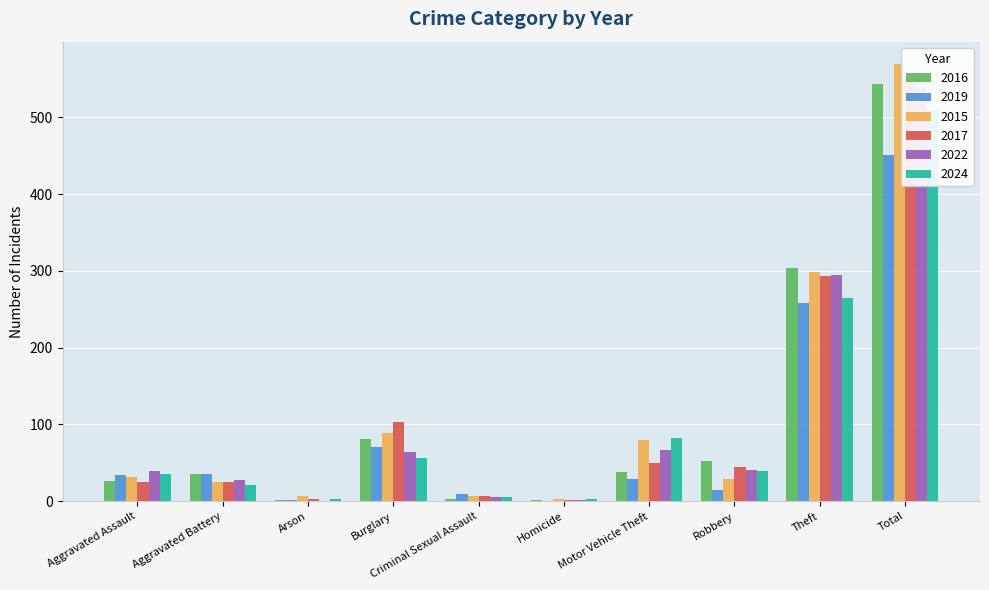

What is the maximum value for 2016?

543